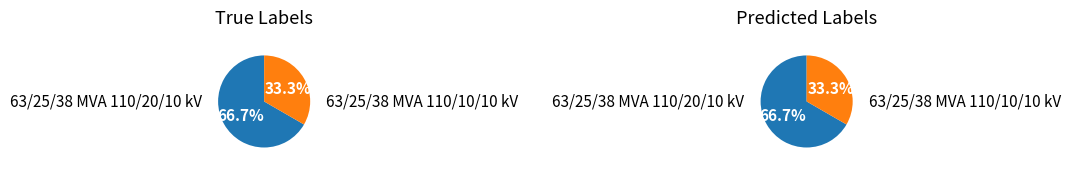

What percentage is the 63/25/38 MVA 110/10/10 kV slice, to the nearest percent?

33%